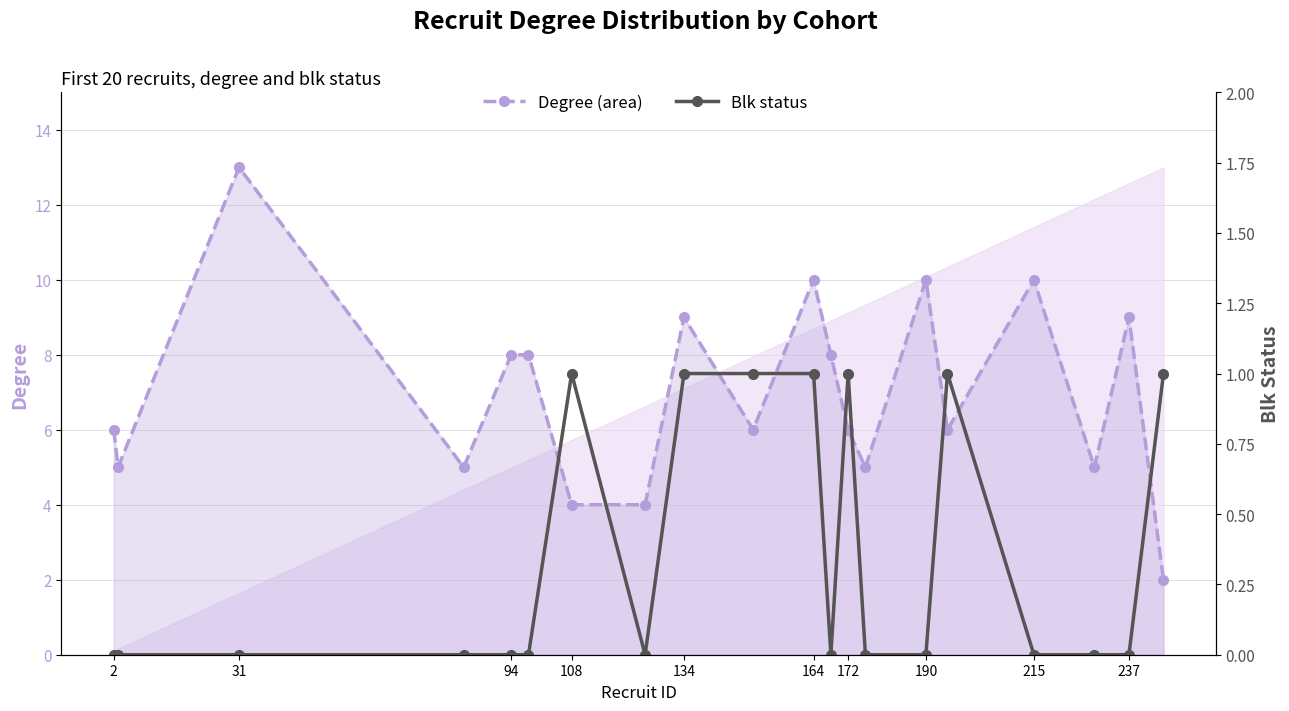

What is the sum of the Blk status values at 172 and 237?

1